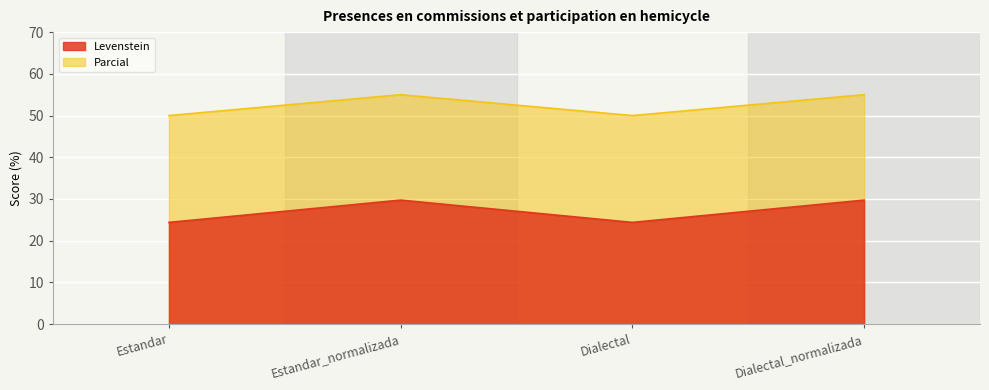

Is it true that Parcial equals 25.8 at Dialectal?

False